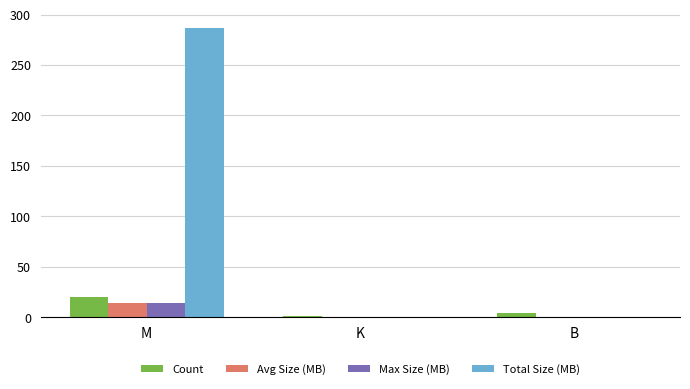

Which series has the largest total across all categories?

Total Size (MB)